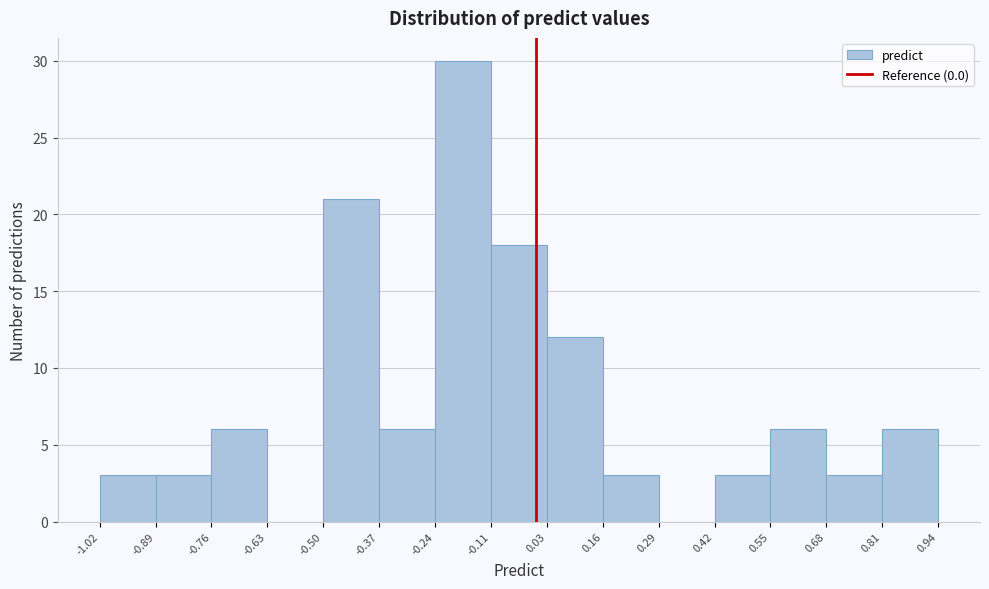

Over which range of the x-axis is the bar tallest?

-0.24 to -0.11